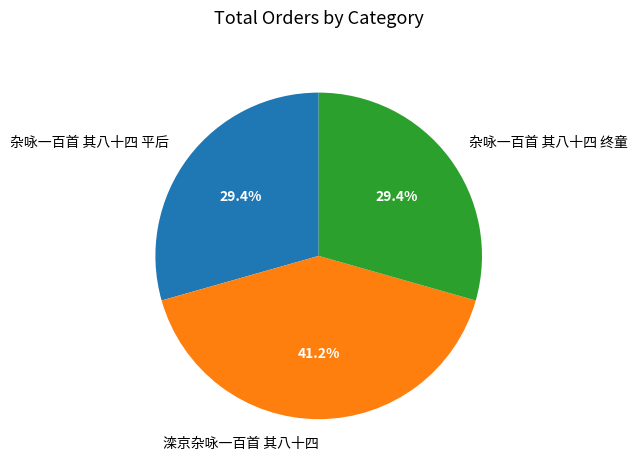

Combined, do 杂咏一百首 其八十四 终童 and 滦京杂咏一百首 其八十四 account for over 50%?

Yes